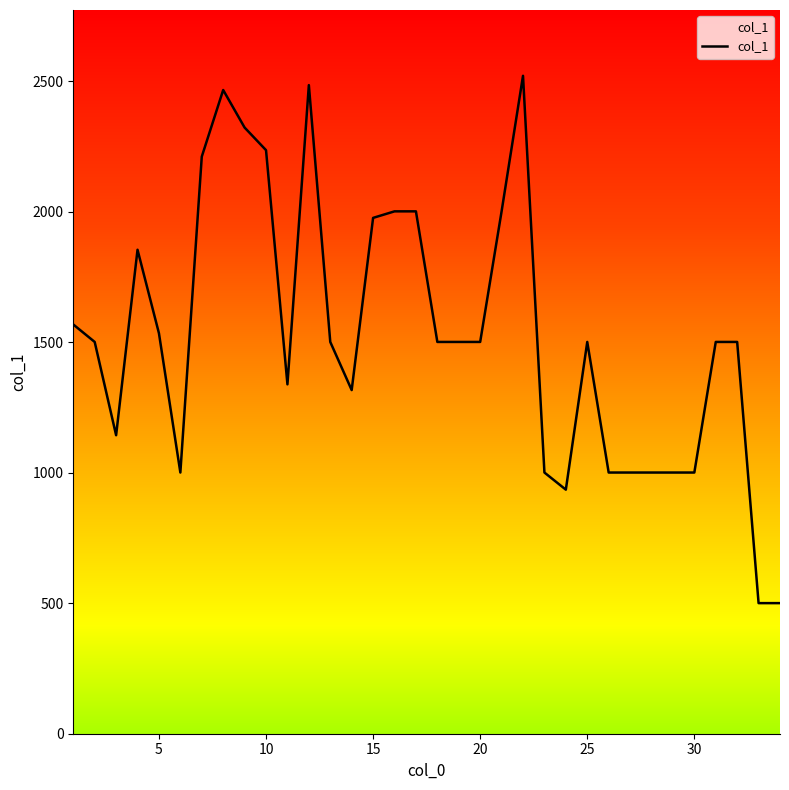

Count the number of categories in the chart.

34